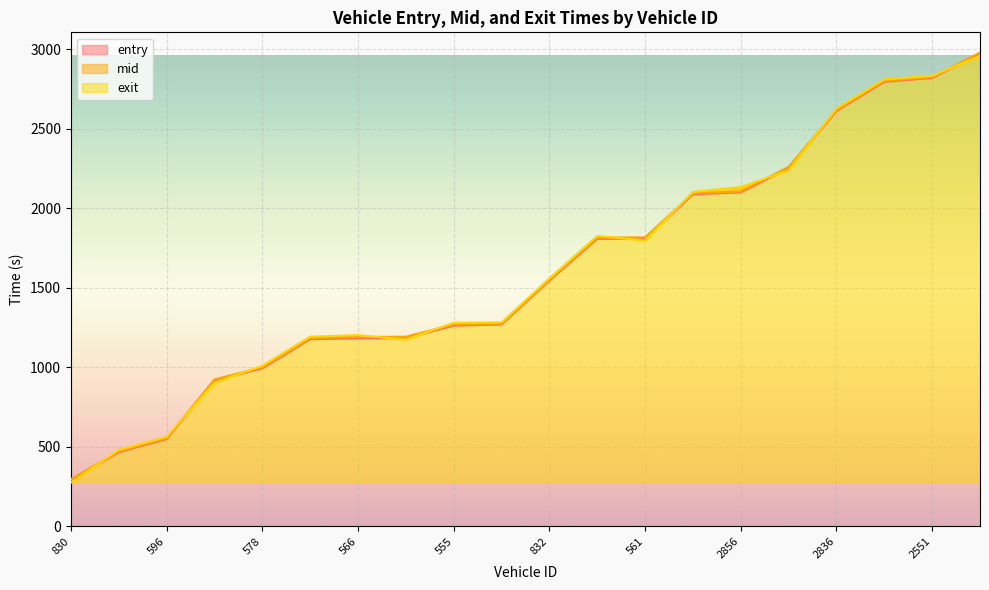

Reading right to left, list all the values displayed in this chart.

entry: 2868=2974.1	2551=2820.5	2586=2796.1	2836=2613.0	2563=2253.0	2856=2100.5	2559=2088.5	561=1810.2	820=1808.1	832=1546.0	573=1269.3	555=1262.0	565=1183.0	566=1182.4	841=1176.7	578=993.0	556=917.5	596=548.3	558=466.1	830=290.0
mid: 2868=2980.1	2551=2825.2	2586=2802.1	2836=2619.4	2563=2260.2	2856=2106.3	2559=2094.3	561=1817.2	820=1815.3	832=1551.1	573=1274.3	555=1269.4	565=1192.1	566=1190.1	841=1183.1	578=1000.1	556=923.2	596=554.3	558=471.5	830=295.1
exit: 2868=2959.1	2551=2833.5	2586=2811.2	2836=2627.8	2563=2239.0	2856=2133.6	2559=2103.0	561=1797.7	820=1825.7	832=1559.1	573=1281.8	555=1279.4	565=1173.7	566=1201.6	841=1192.2	578=1009.3	556=902.1	596=562.0	558=479.7	830=272.9